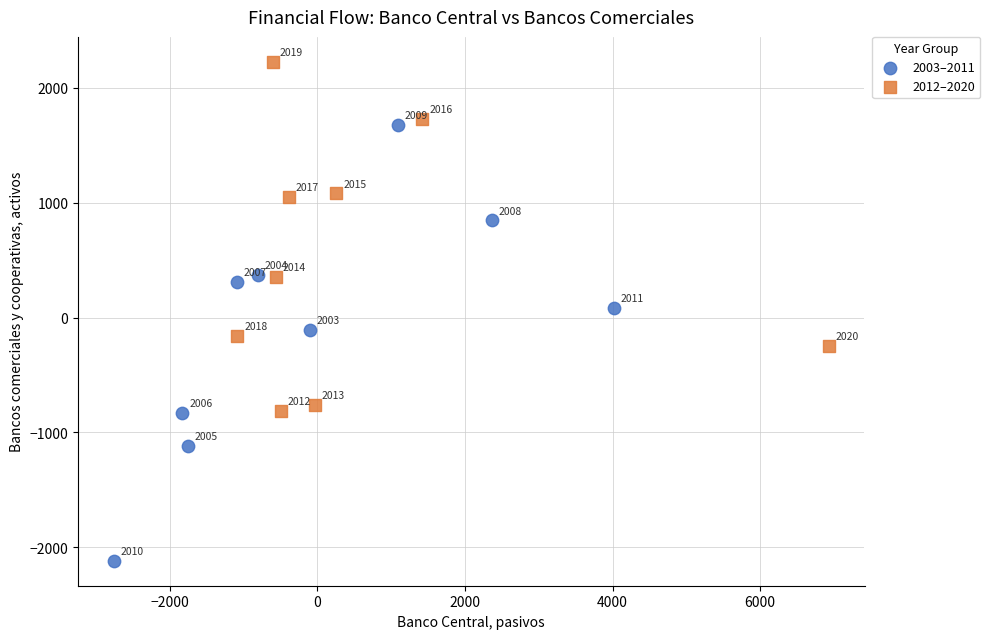

Which series contains the highest Y value?

2012–2020